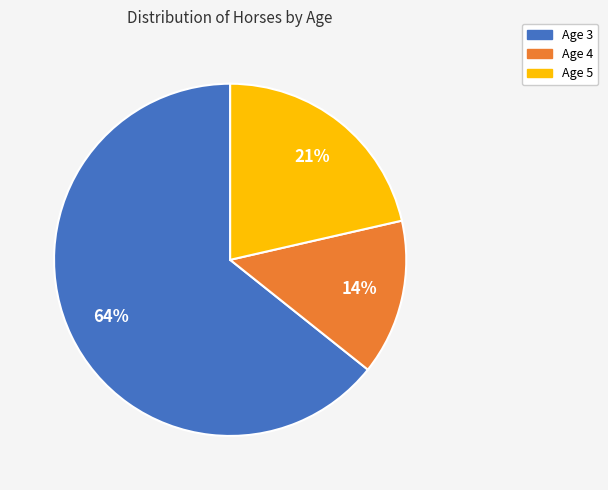

Is the sum of Age 3 and Age 4 greater than half?

Yes